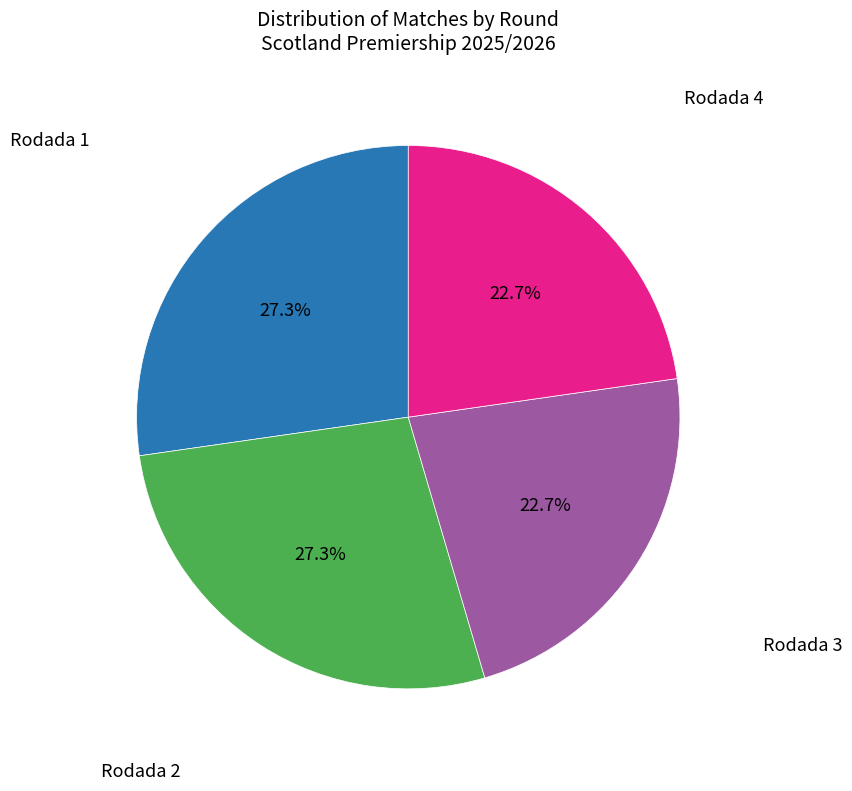

Is there a majority slice in this chart?

No